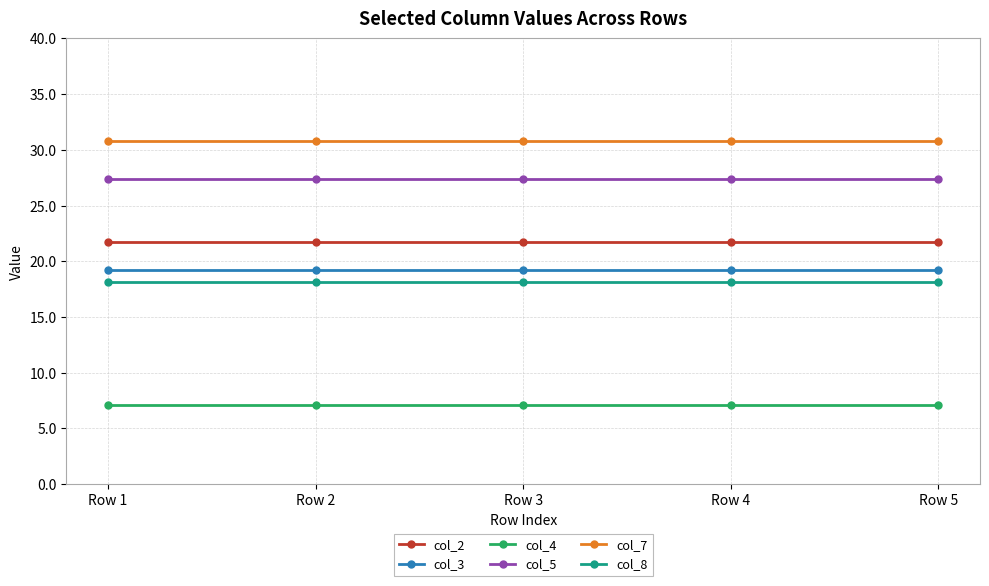

Rank the series by their maximum value, from lowest to highest.

col_4, col_8, col_3, col_2, col_5, col_7